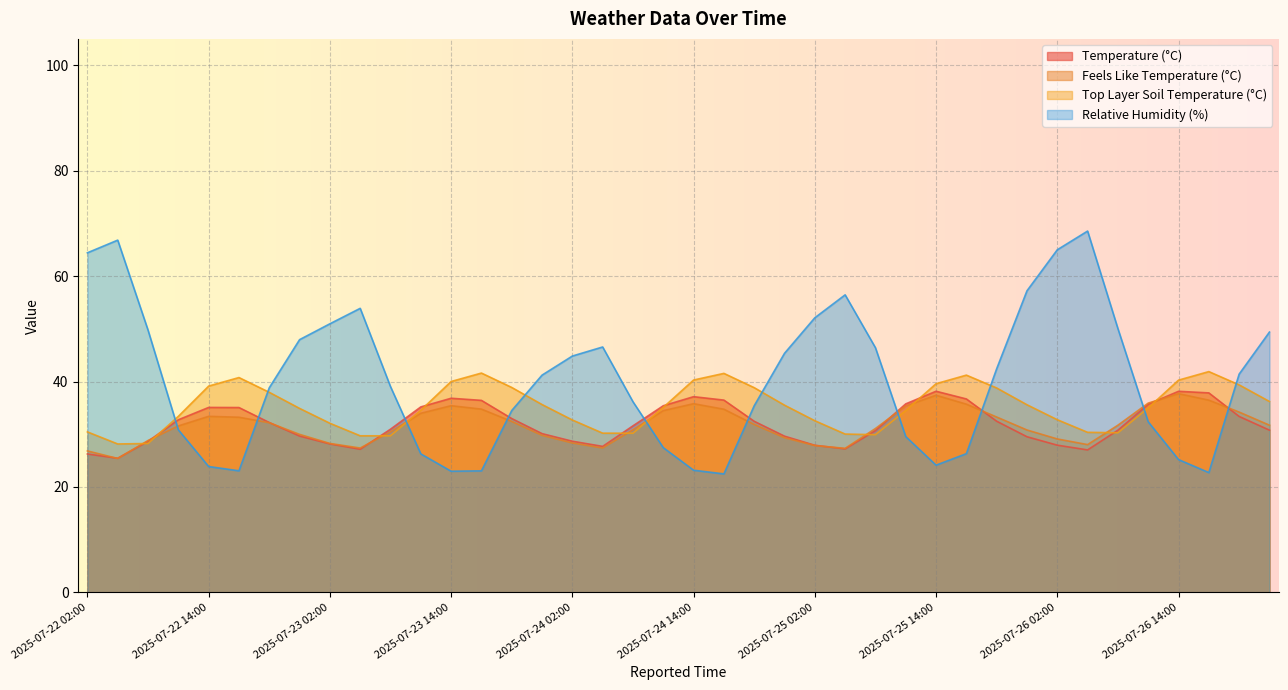

What is the difference between the highest and lowest values at 2025-07-25 11:00?

6.2